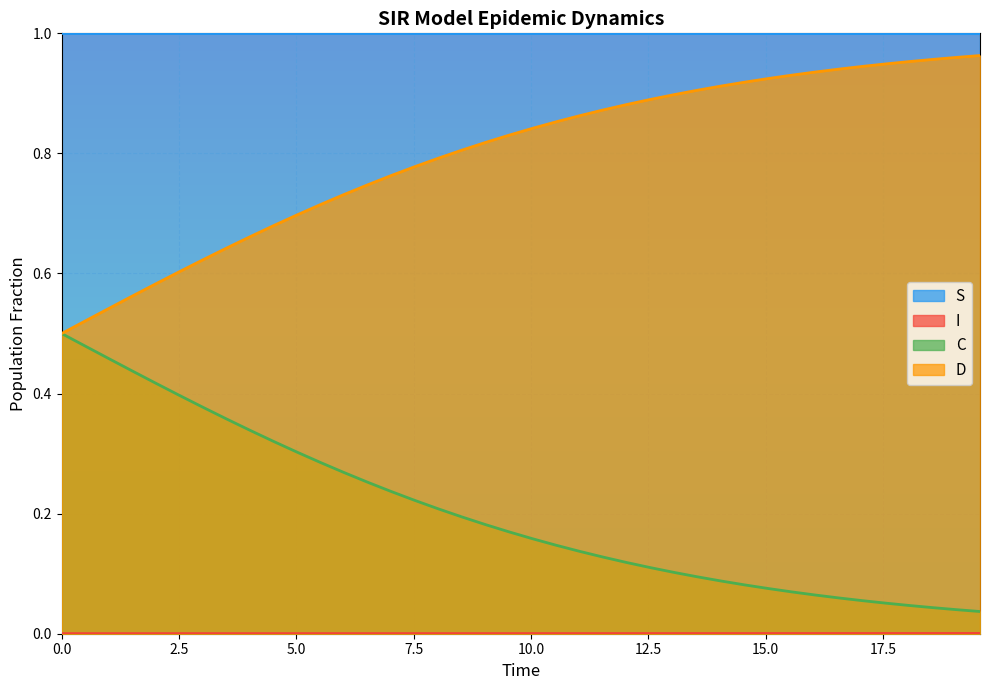

Which series has the largest total across all categories?

S